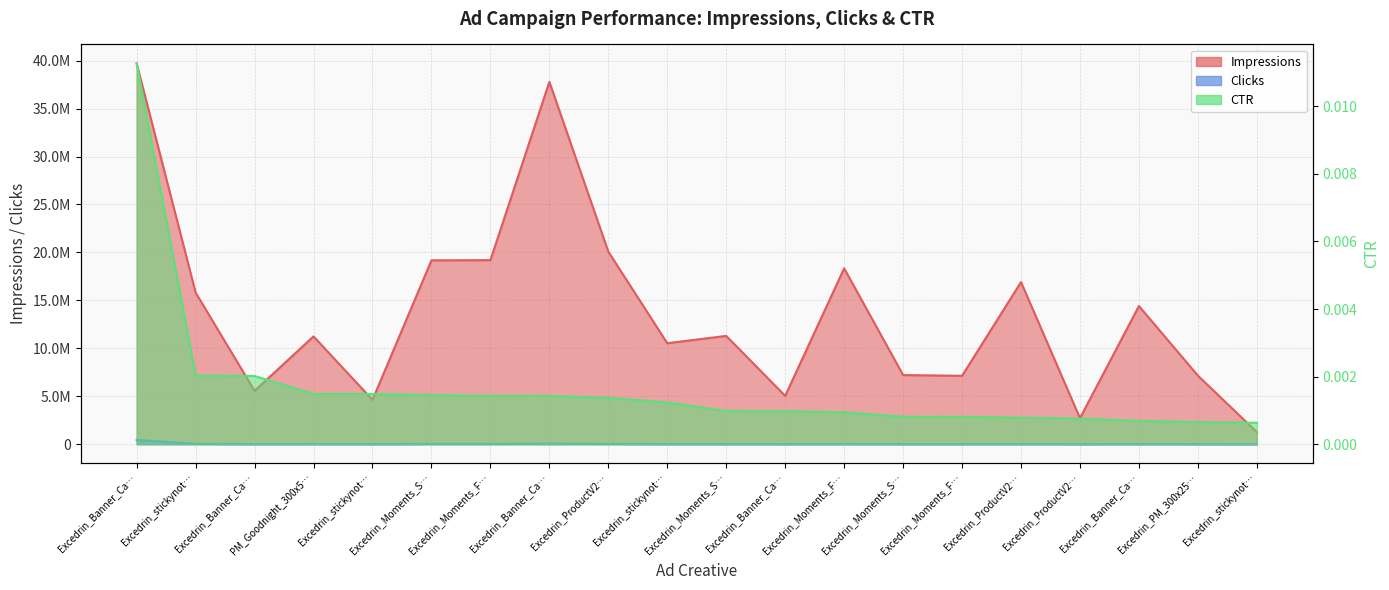

The value of CTR at Excedrin_Banner_Ca… is 0.0. True or false?

True